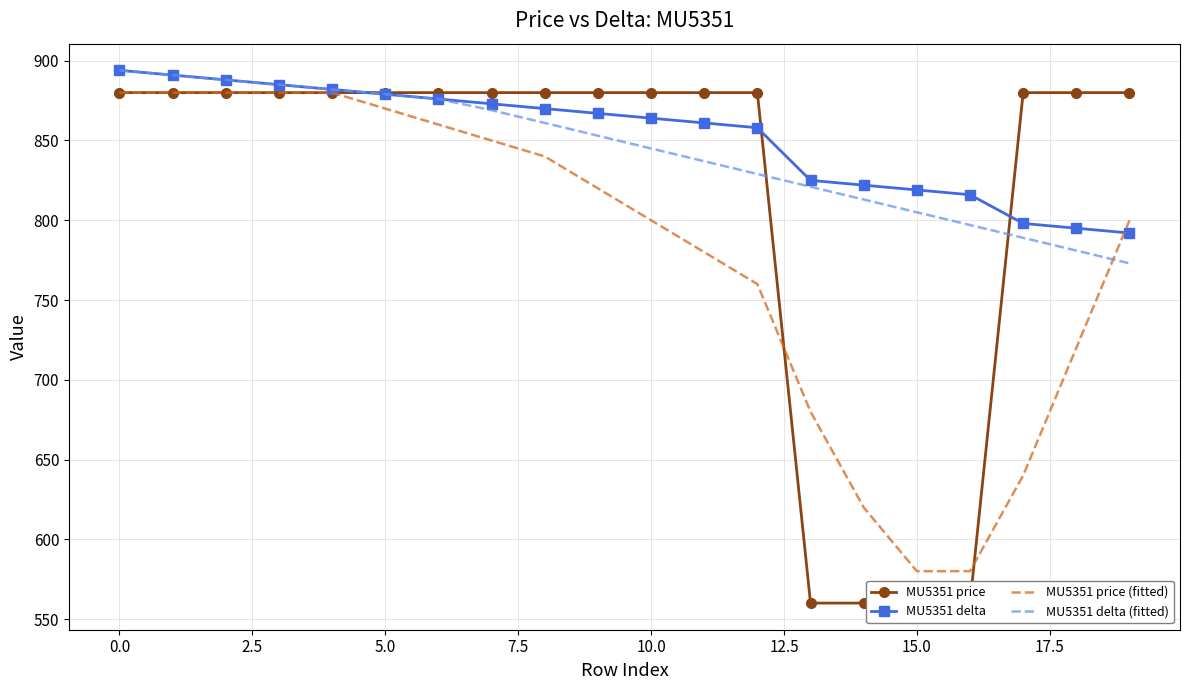

How many lines are shown in the chart?

4